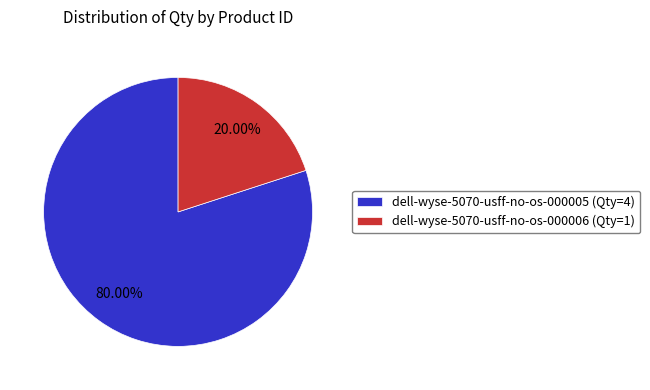

To the nearest percent, what is the average slice percentage?

50%